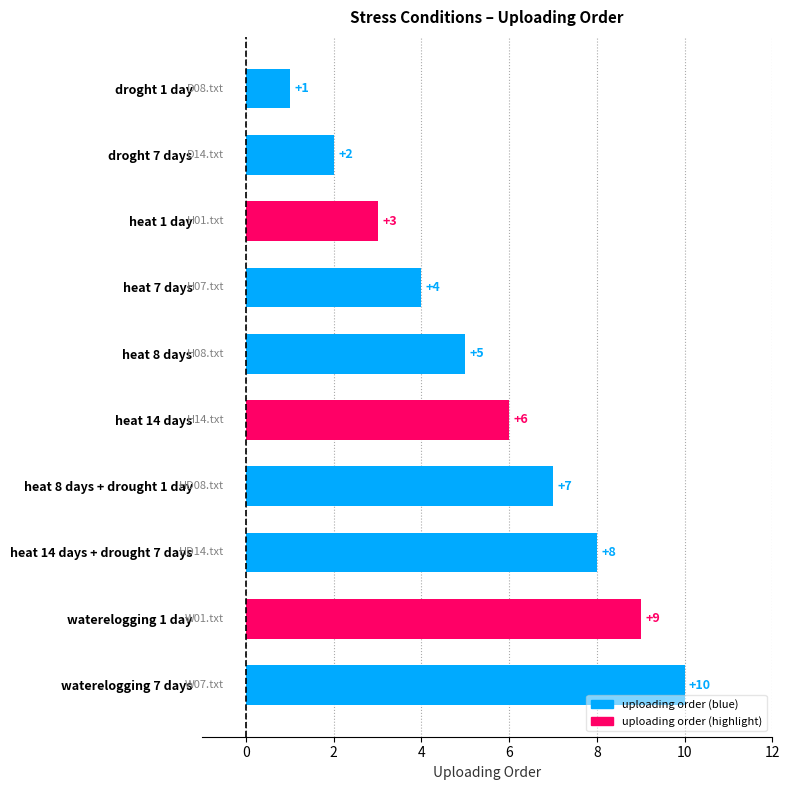

The chart shows a value of 8 at heat 14 days + drought 7 days. True or false?

True